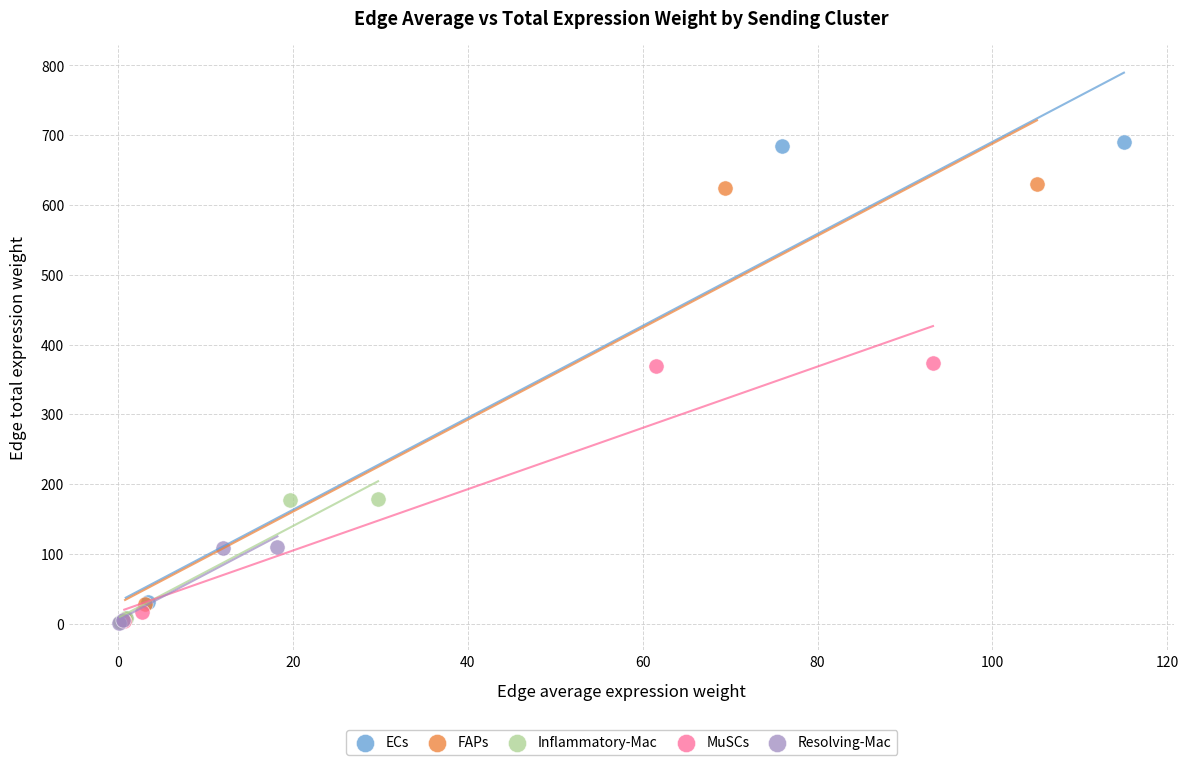

Which series has the largest Y range (max minus min)?

ECs